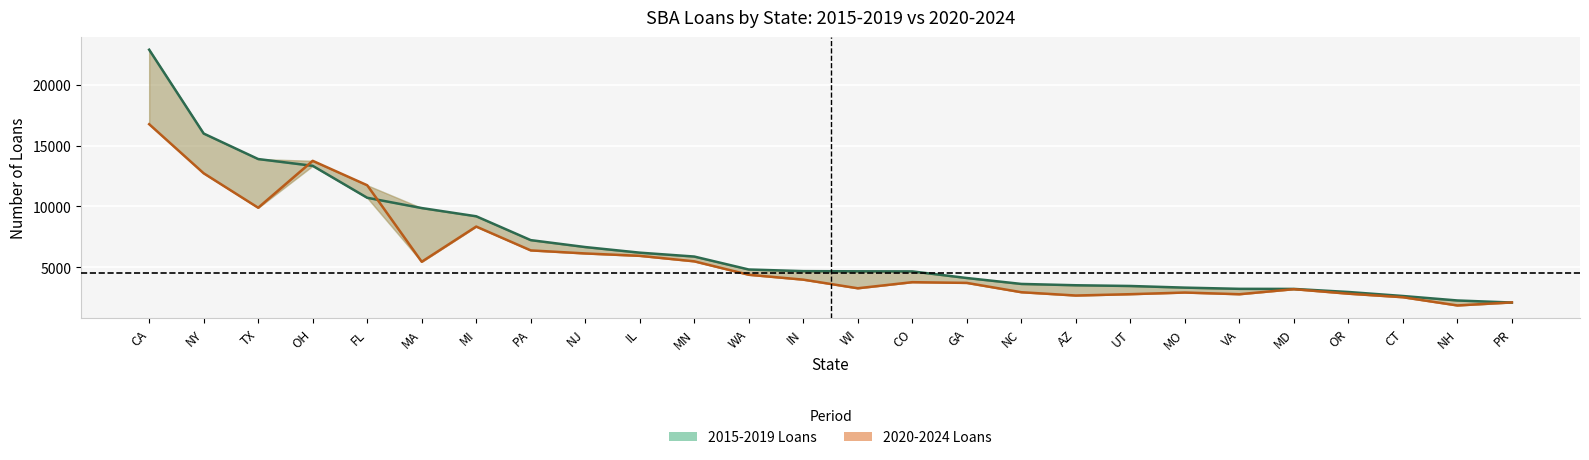

Where is the first local maximum for 2020-2024 Loans?

OH